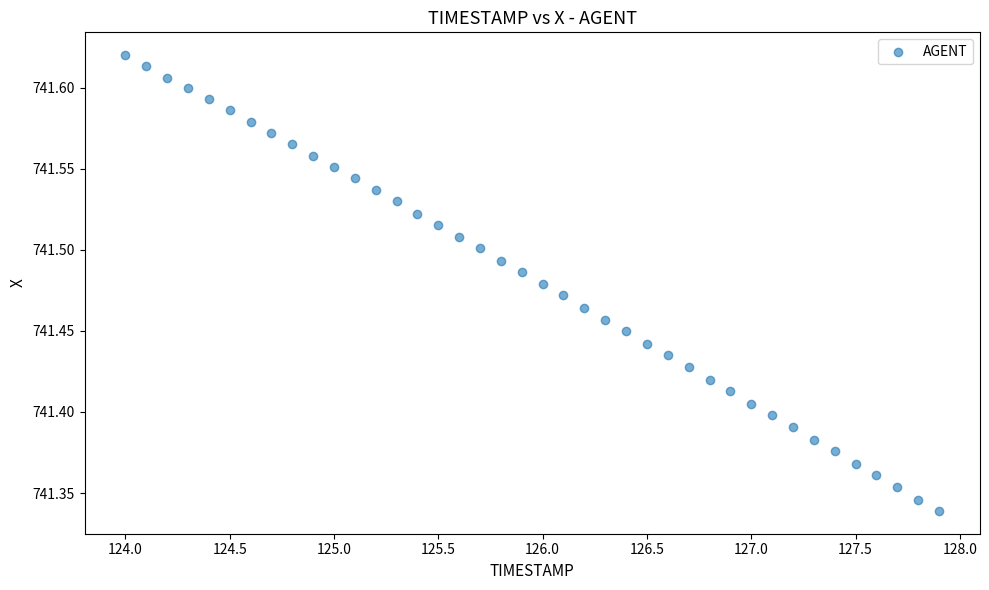

What is the range of Y values (max minus min)?

0.3